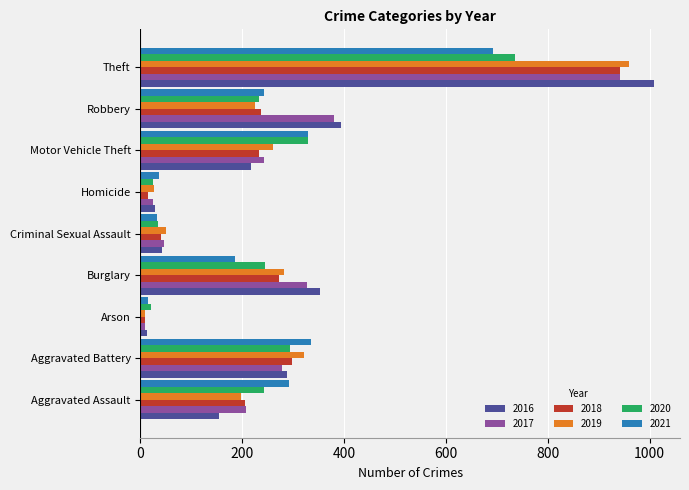

What is the difference between the 2016 values at Criminal Sexual Assault and Burglary?

309